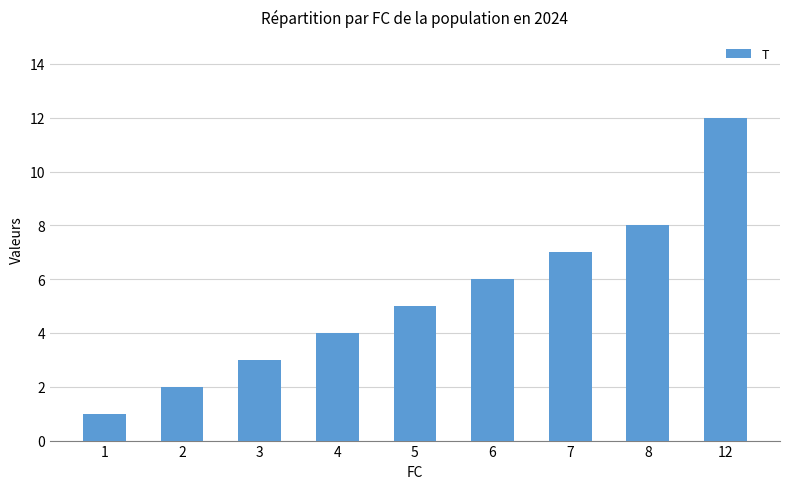

True or false: the data shows 5 at 5.

True